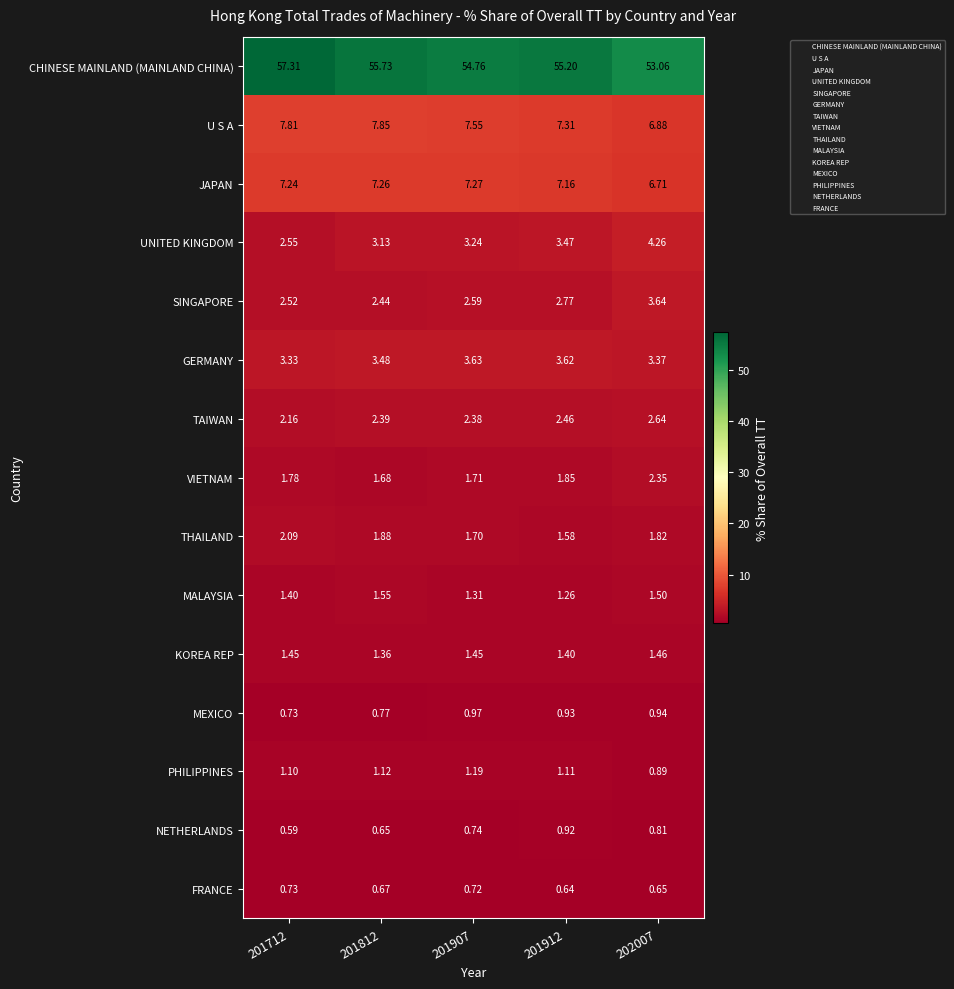

How many distinct data groups are displayed?

15